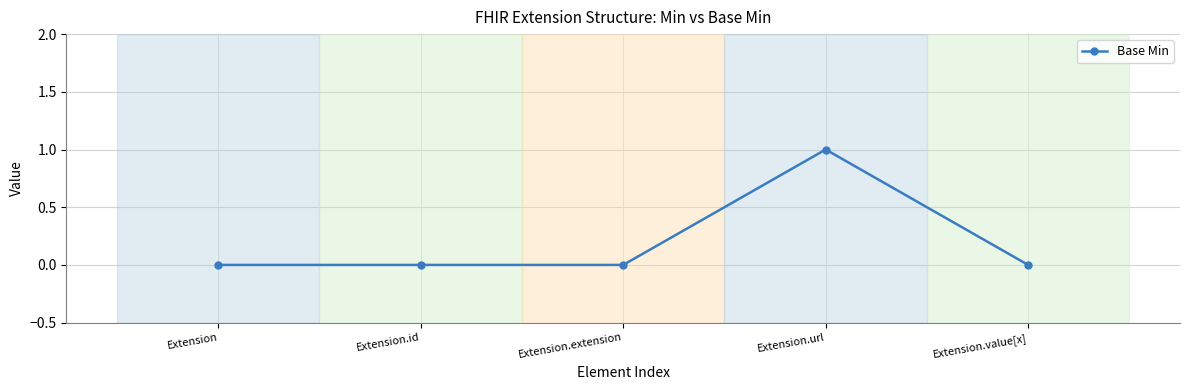

What position from the left is Extension.value[x]?

5